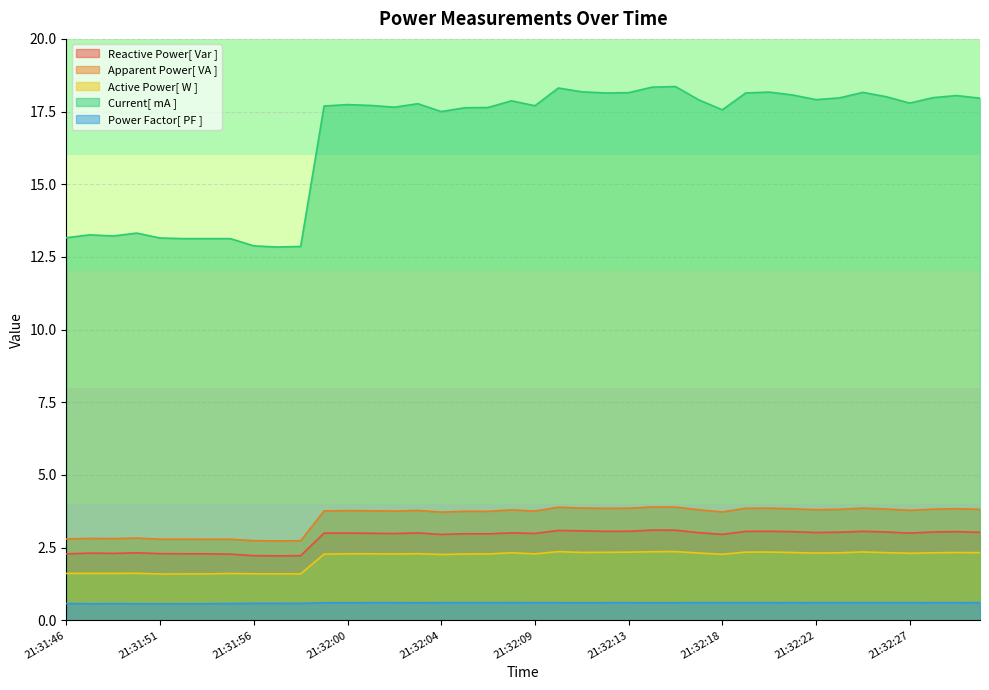

Rank the series at 21:32:29 from highest to lowest value.

Current[ mA ], Apparent Power[ VA ], Reactive Power[ Var ], Active Power[ W ], Power Factor[ PF ]